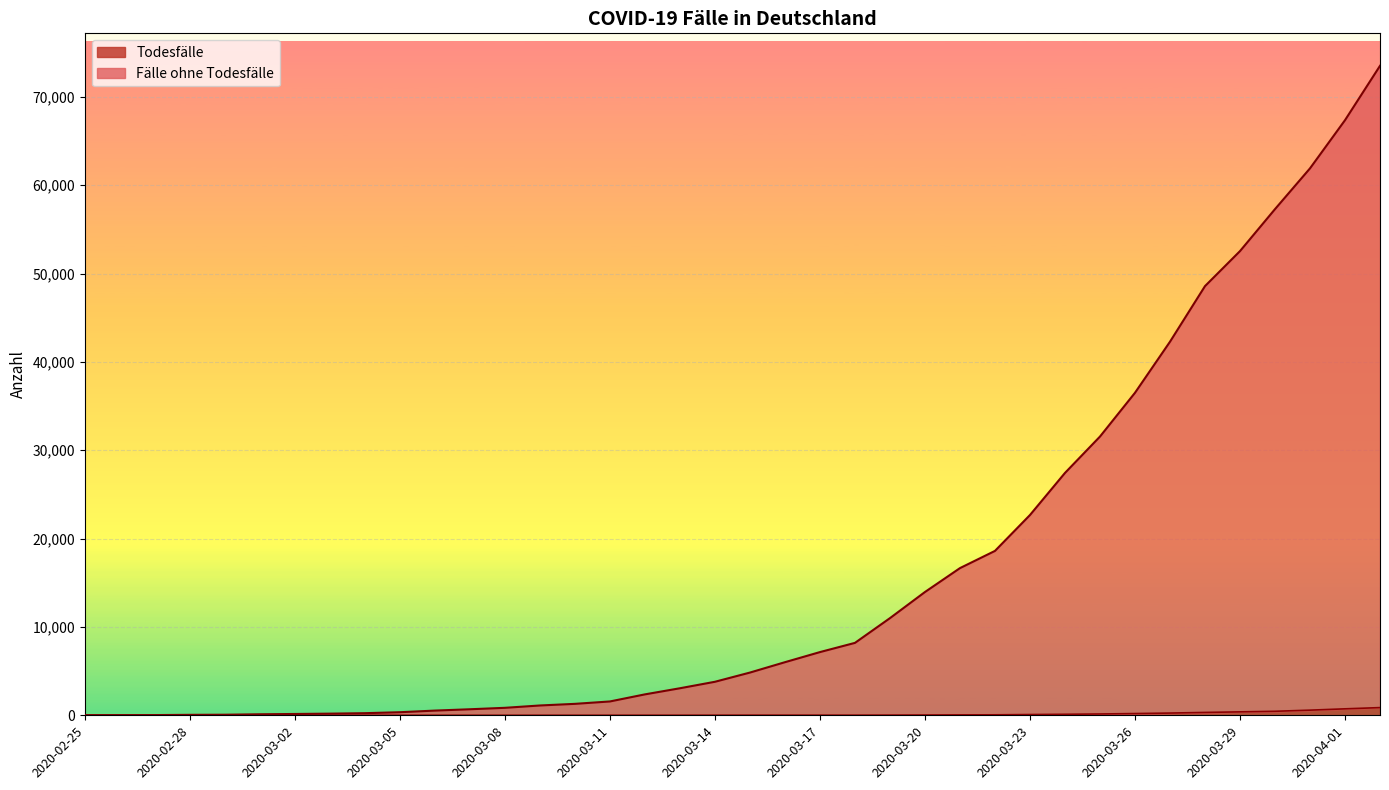

What is the difference between the maximum and minimum values in the Todesfälle series?

872